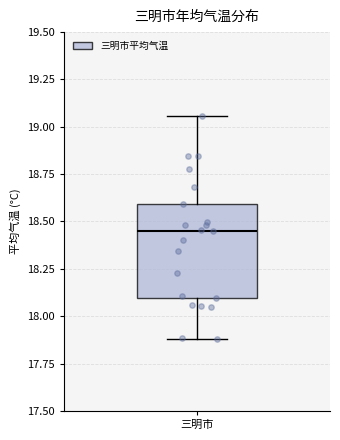

Transcribe this box plot: give where the median line is, the range the box spans, and where the two whiskers end, as read against the y-axis. The values are not printed on the chart, so give them approximately, as read against the axis.

median 18.45, box 18.10 to 18.60, whiskers 17.90 to 19.05